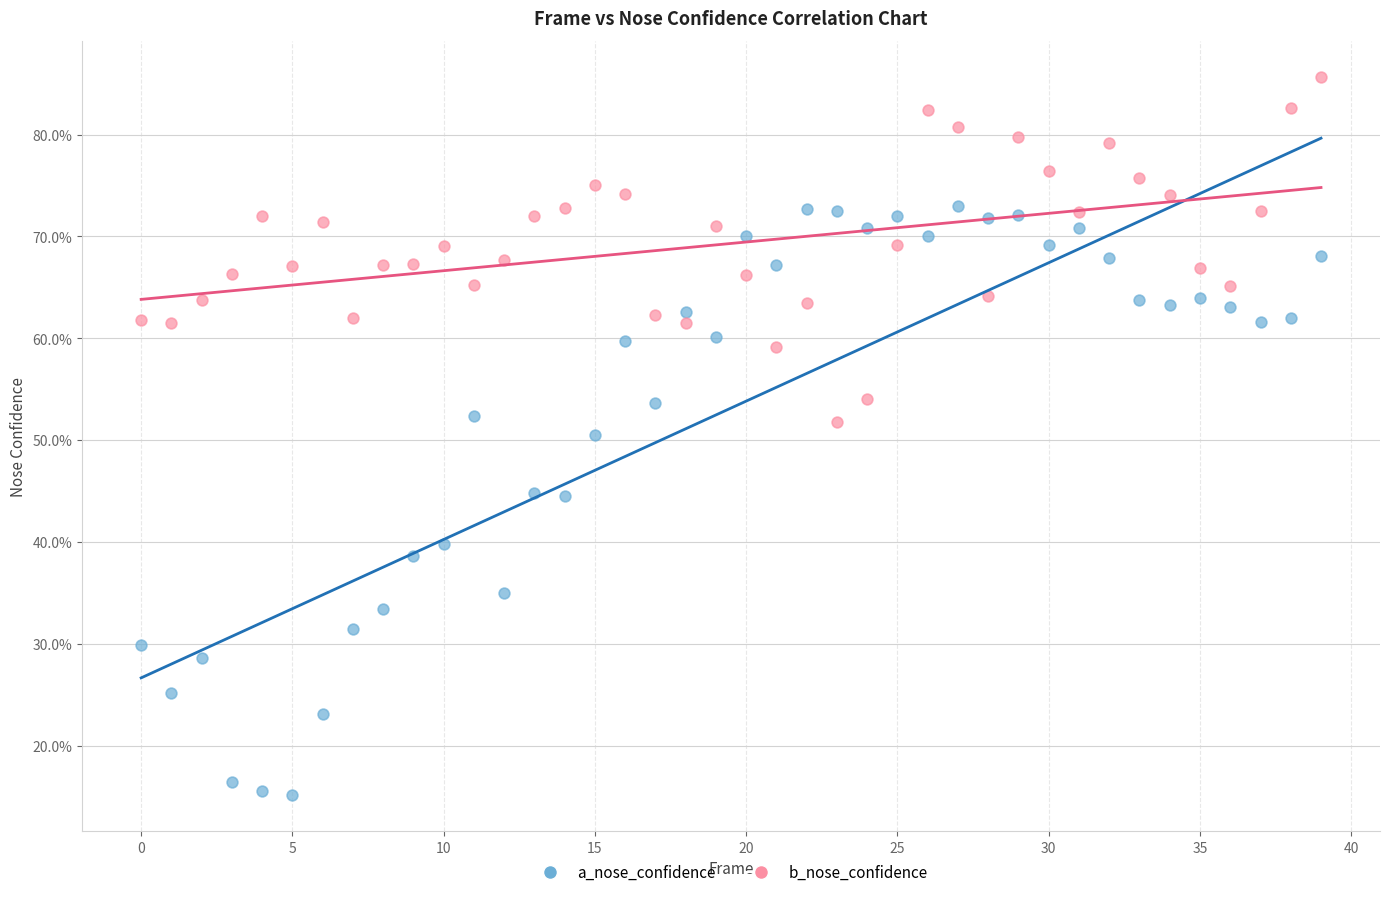

What are all the series names shown in the legend?

a_nose_confidence, b_nose_confidence